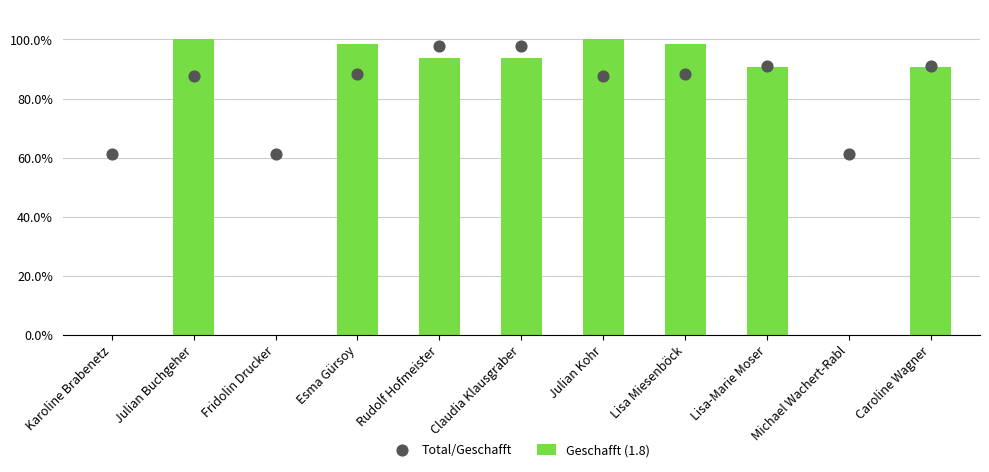

Which series contains the lowest Y value?

Geschafft (1.8)